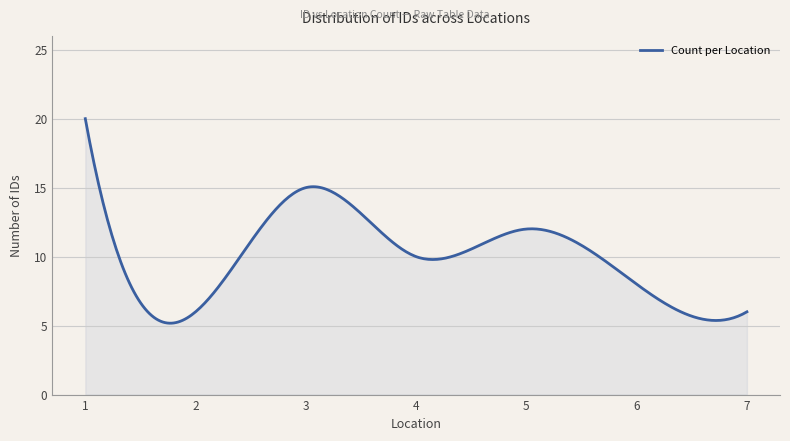

What is the minimum value shown in the chart?

5.2